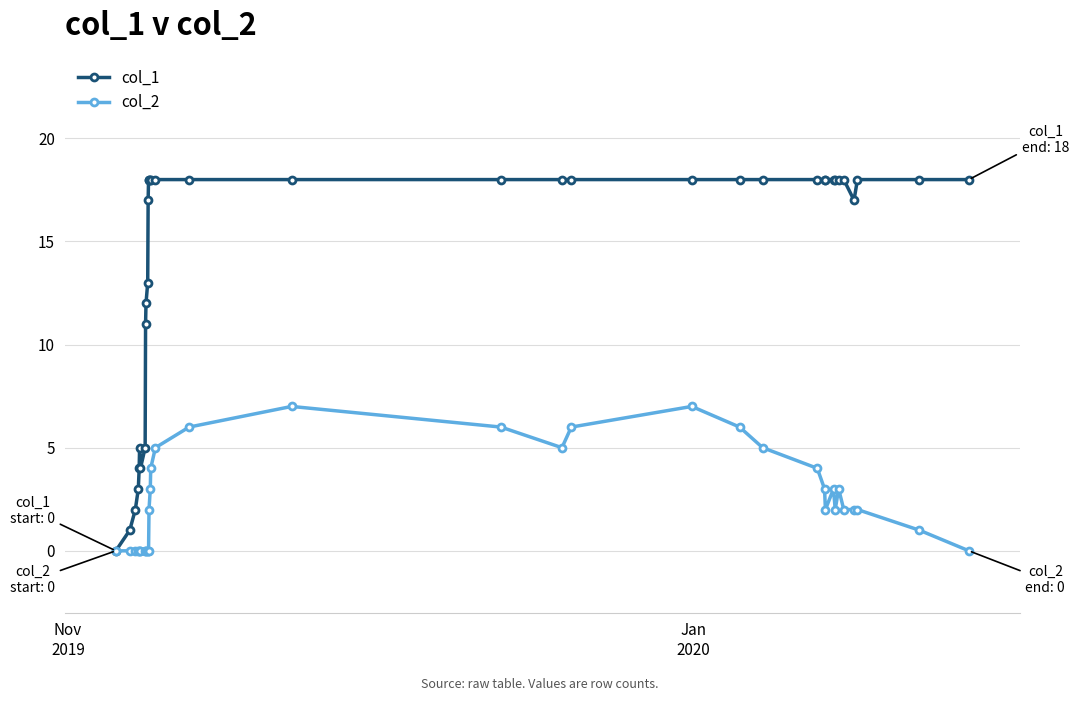

Which series has the widest spread of values?

col_1